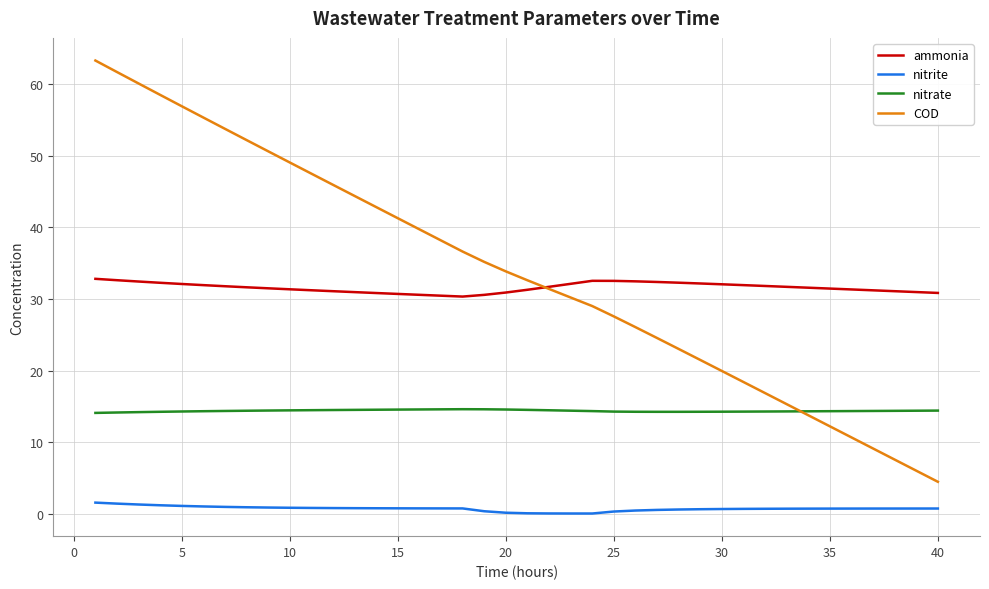

How many lines are shown in the chart?

4